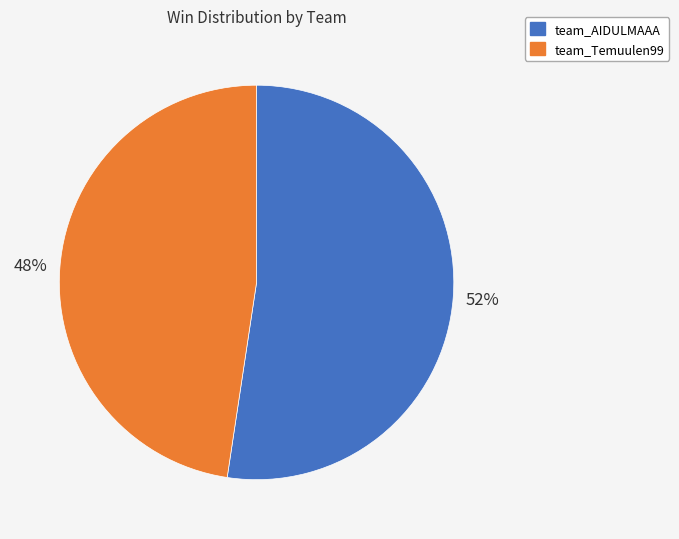

To the nearest percent, what portion does team_Temuulen99 represent?

48%